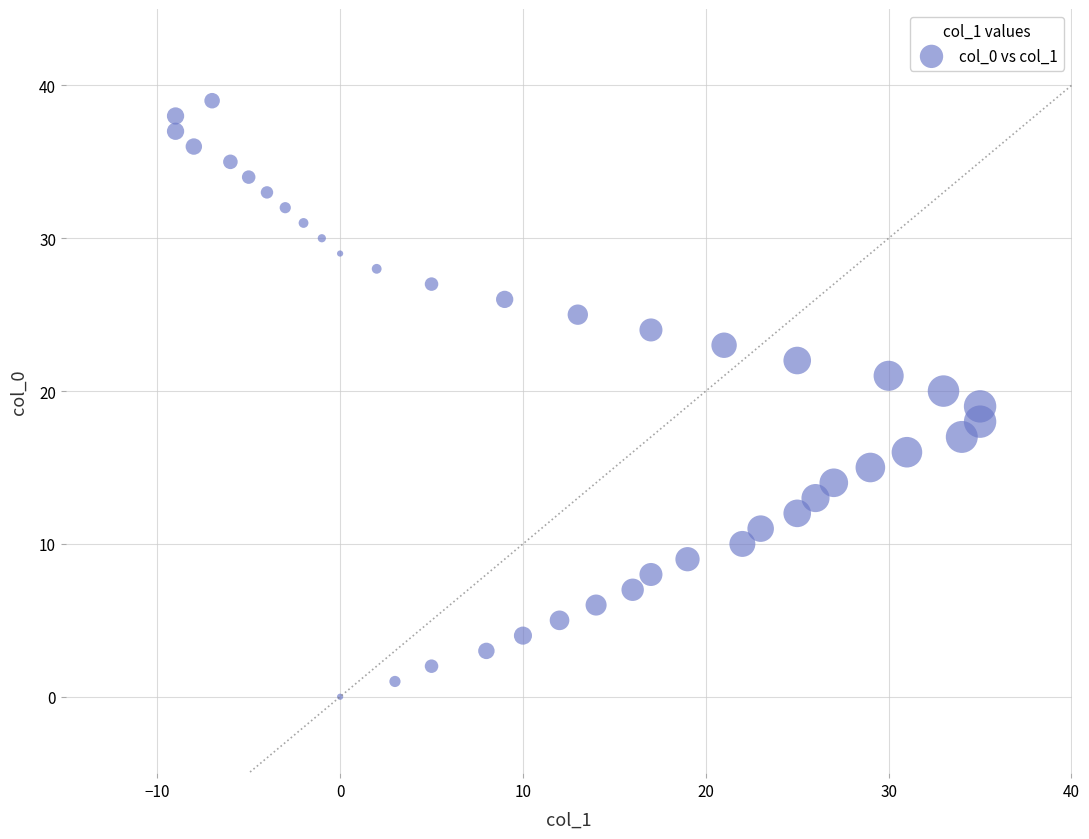

What is the range of Y values (max minus min)?

39